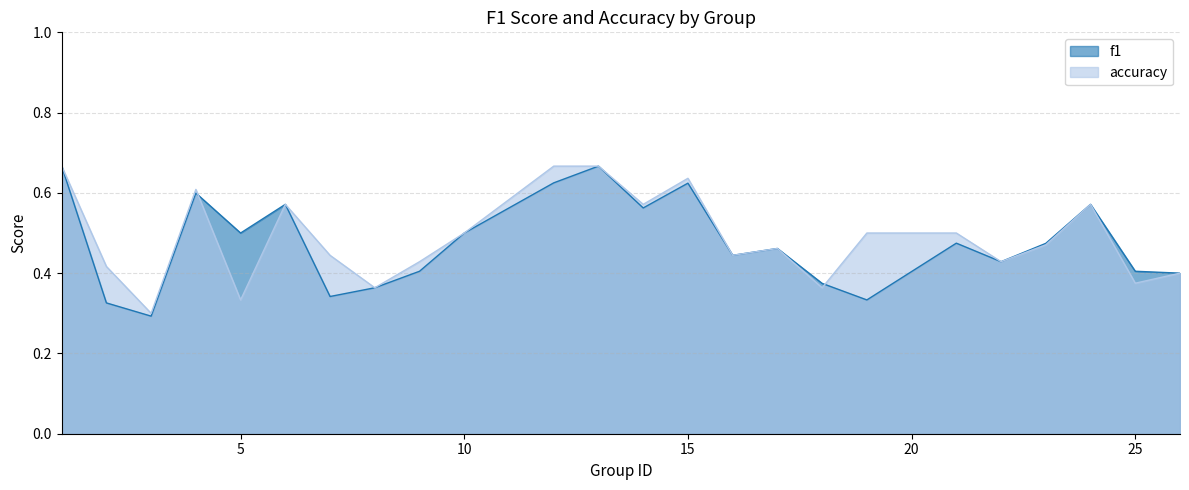

What is the value of the accuracy point at the 15th from the left?

0.4